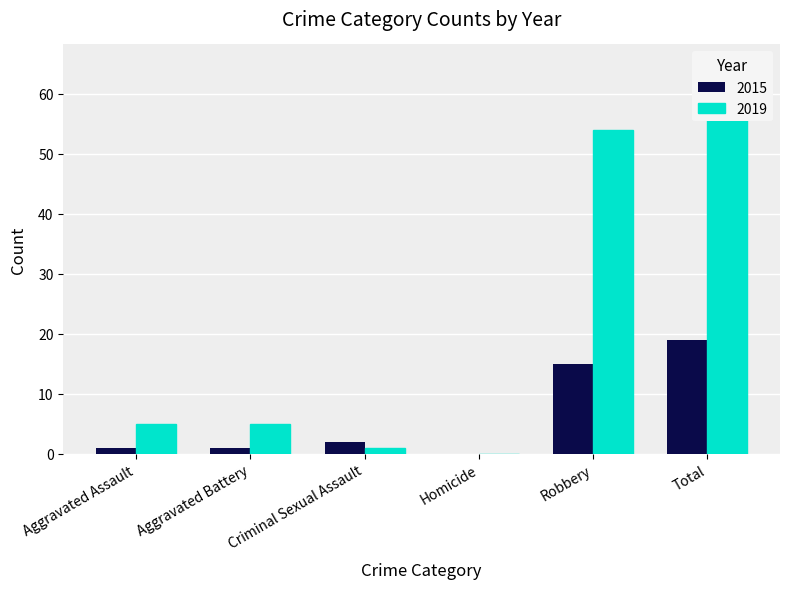

Between Robbery and Total, which is larger?

Total